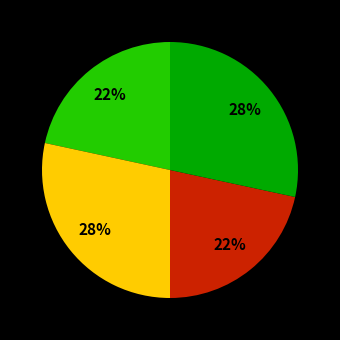

Does any single category account for the majority?

No